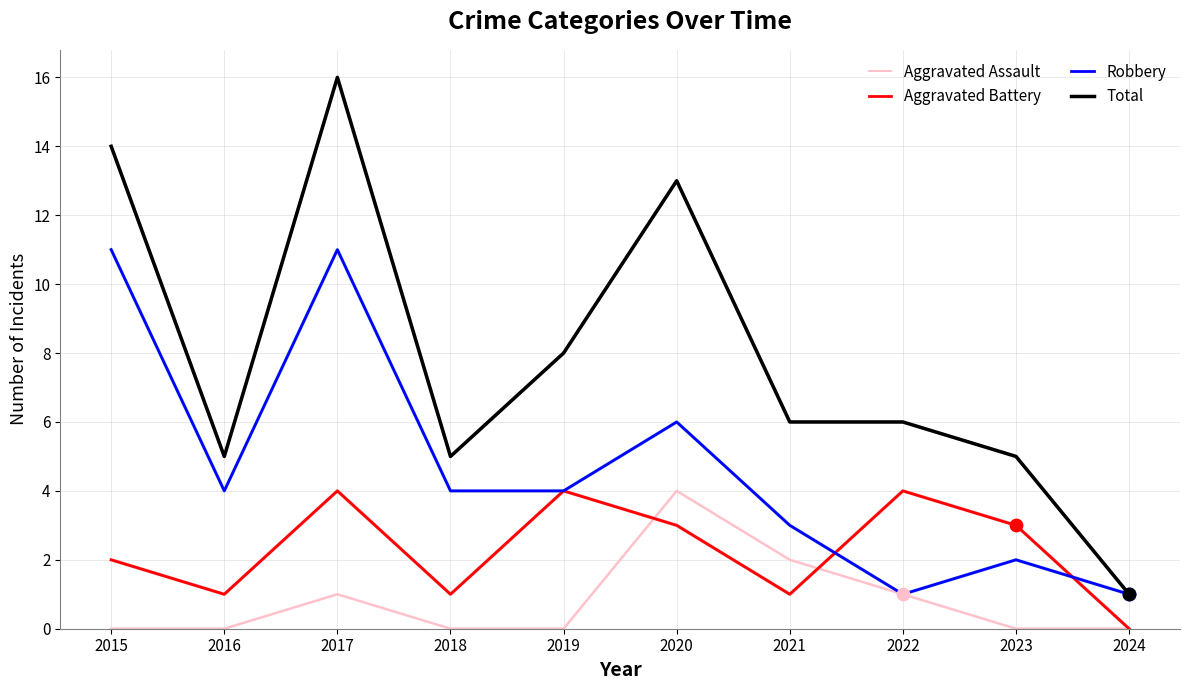

Is the value of Total at 2023 greater than the value of Aggravated Battery at 2020?

Yes